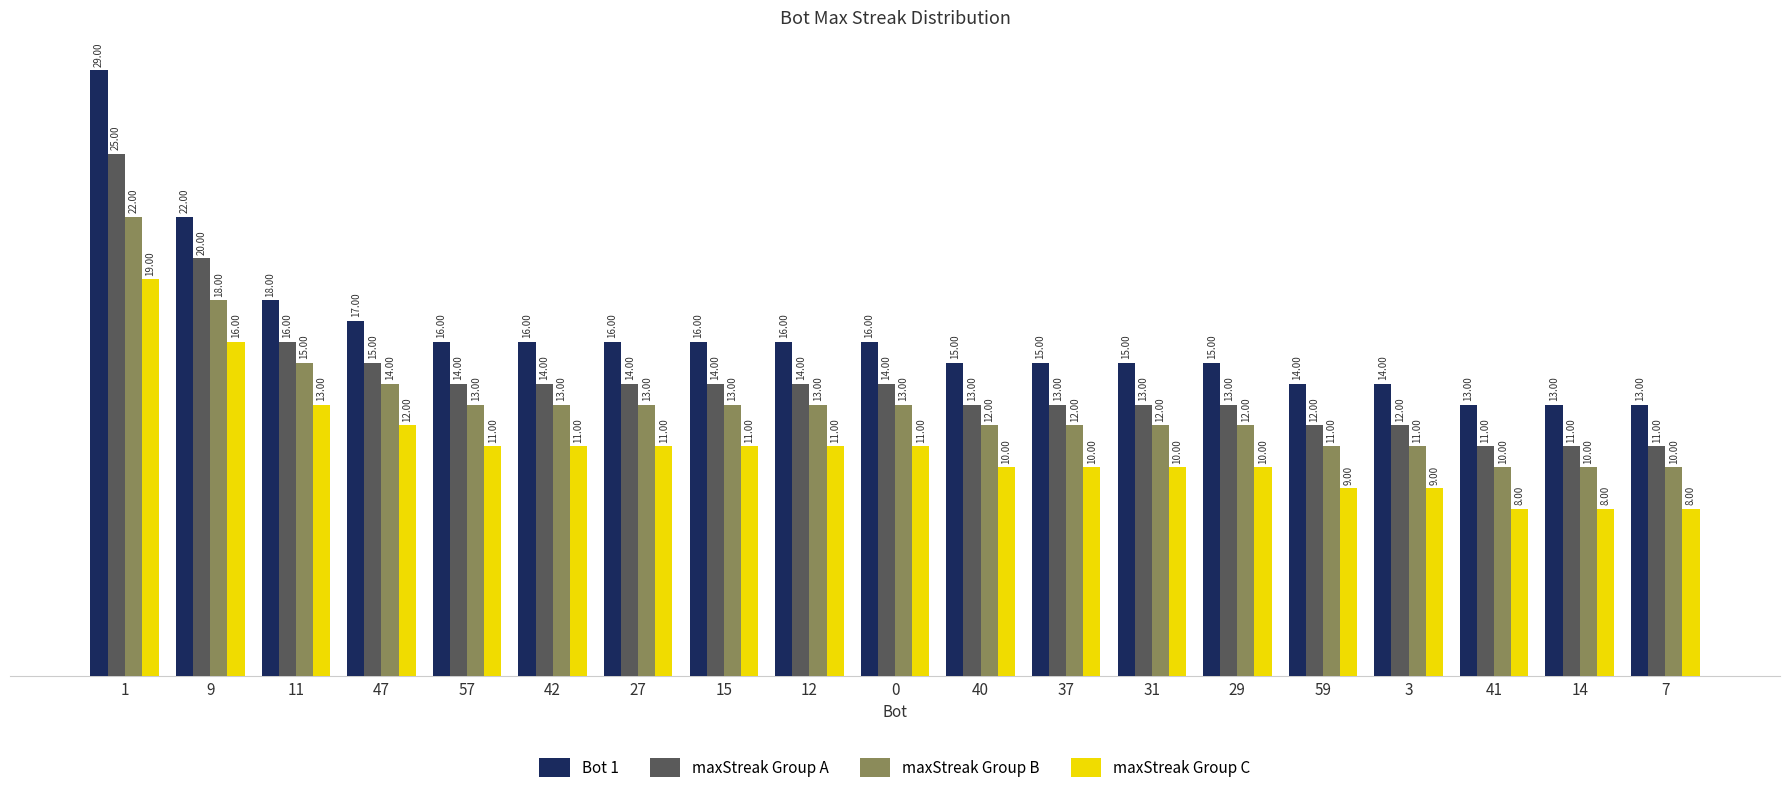

What is the value of the maxStreak Group C bar at the 18th from the left?

8